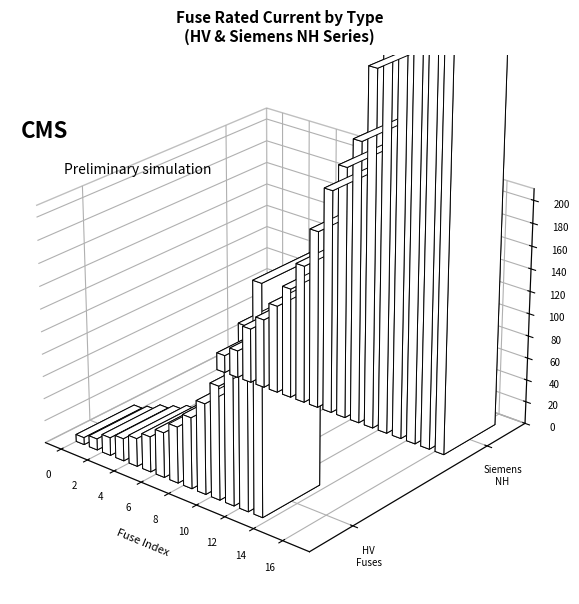

The value at HV 16A is 23.0. True or false?

False